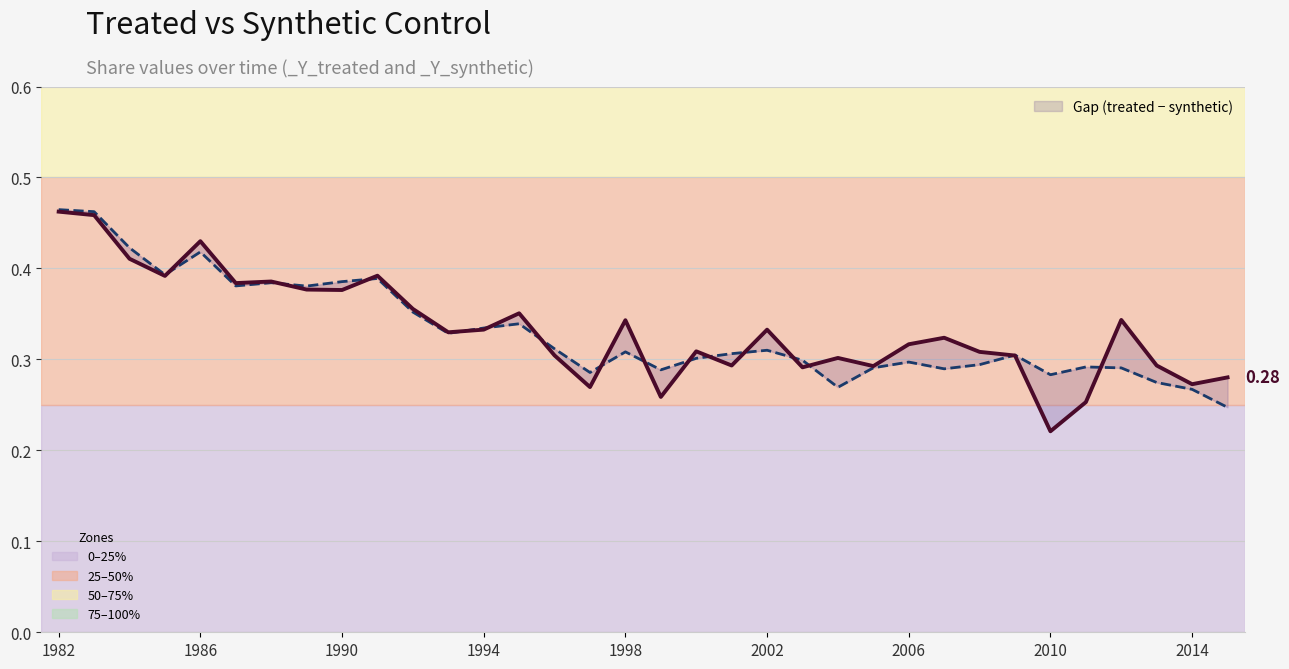

In _Y_synthetic, how many points are lower than both neighbors (excluding endpoints)?

9